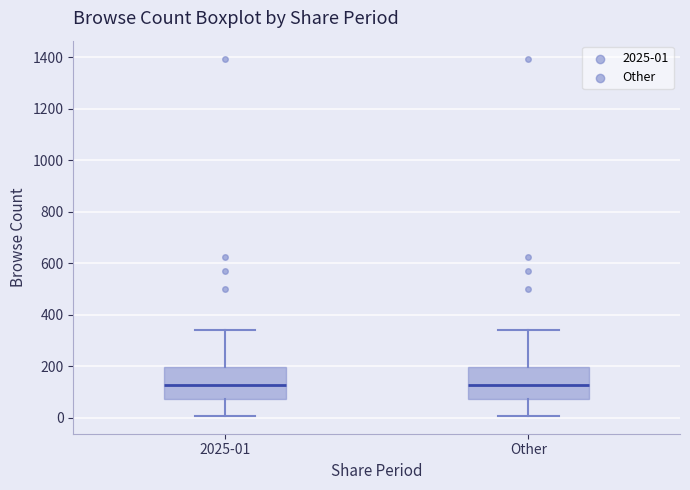

Reading left to right, read every box against the y-axis: the position of its median line, the range the box covers, and the ends of its whiskers. The values are not printed on the chart, so give them approximately, as read against the axis.

2025-01: median 120, box 80 to 200, whiskers 0 to 340
Other: median 120, box 80 to 200, whiskers 0 to 340